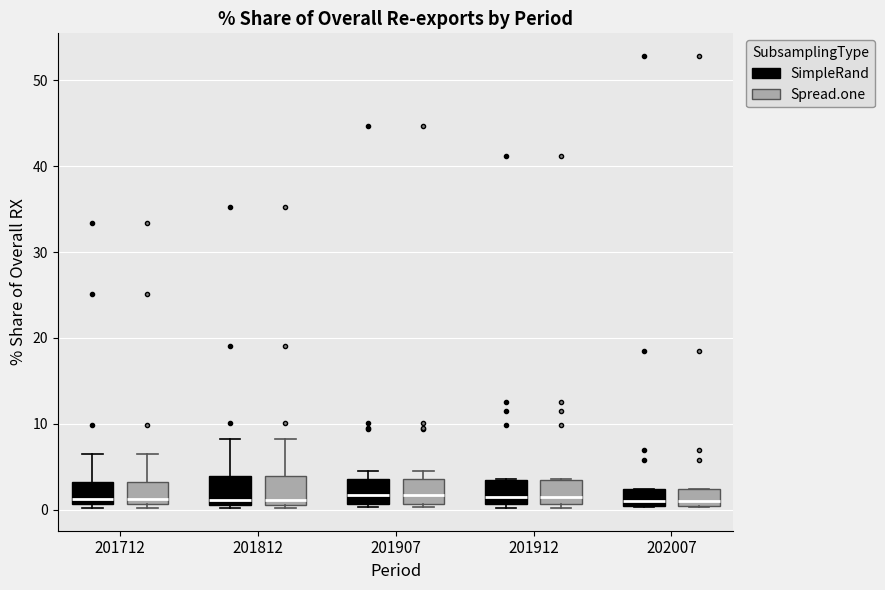

Reading left to right, transcribe this box plot: for each box, give where its median line is, the range the box spans, and where its two whiskers end, as read against the y-axis. The values are not printed on the chart, so give them approximately, as read against the axis.

201712 (SimpleRand): median 1 (just above the box's lower edge), box 1 to 3, whiskers 0 to 6
201712 (Spread.one): median 1 (just above the box's lower edge), box 1 to 3, whiskers 0 to 6
201812 (SimpleRand): median 1 (just above the box's lower edge), box 1 to 4, whiskers 0 to 8
201812 (Spread.one): median 1 (just above the box's lower edge), box 1 to 4, whiskers 0 to 8
201907 (SimpleRand): median 2, box 1 to 4, whiskers 0 to 5
201907 (Spread.one): median 2, box 1 to 4, whiskers 0 to 5
201912 (SimpleRand): median 1 (just above the box's lower edge), box 1 to 3, whiskers 0 to 4
201912 (Spread.one): median 1 (just above the box's lower edge), box 1 to 3, whiskers 0 to 4
202007 (SimpleRand): median 1, box 0 to 2, whiskers 0 to 2
202007 (Spread.one): median 1, box 0 to 2, whiskers 0 to 2